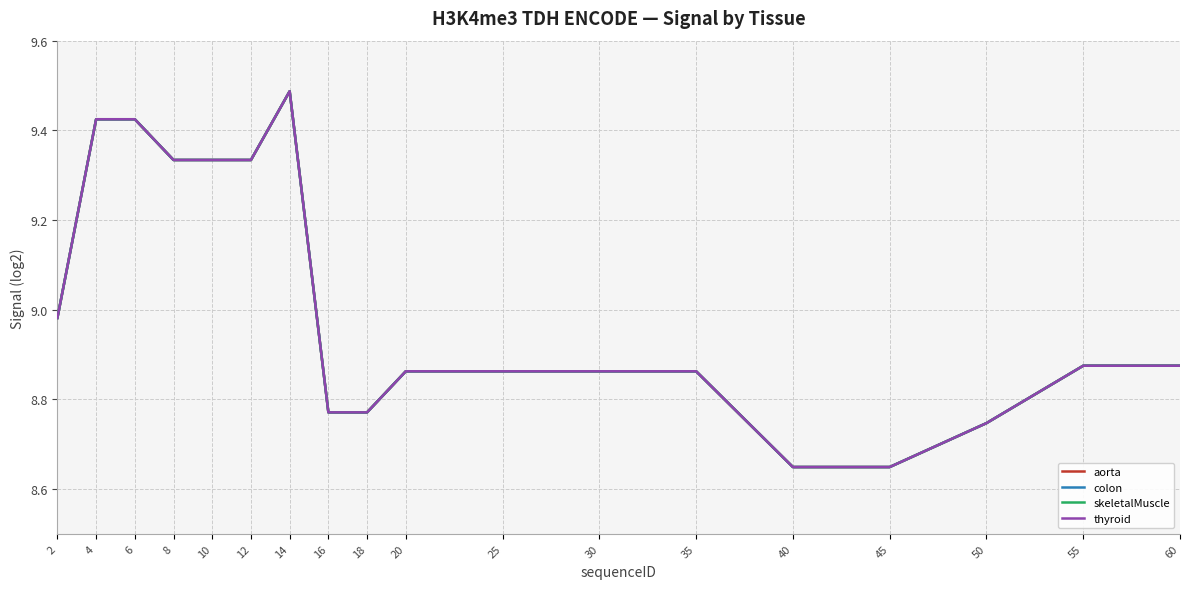

Is this an area chart (filled region under the line)?

No